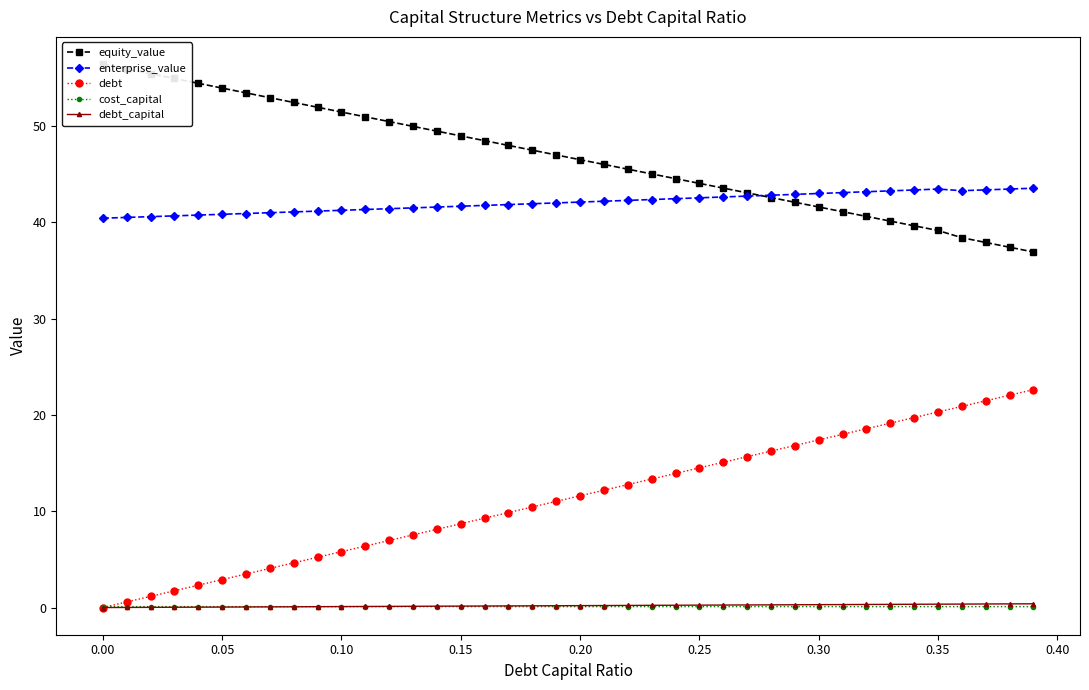

True or false: enterprise_value and debt_capital cross at least once.

False